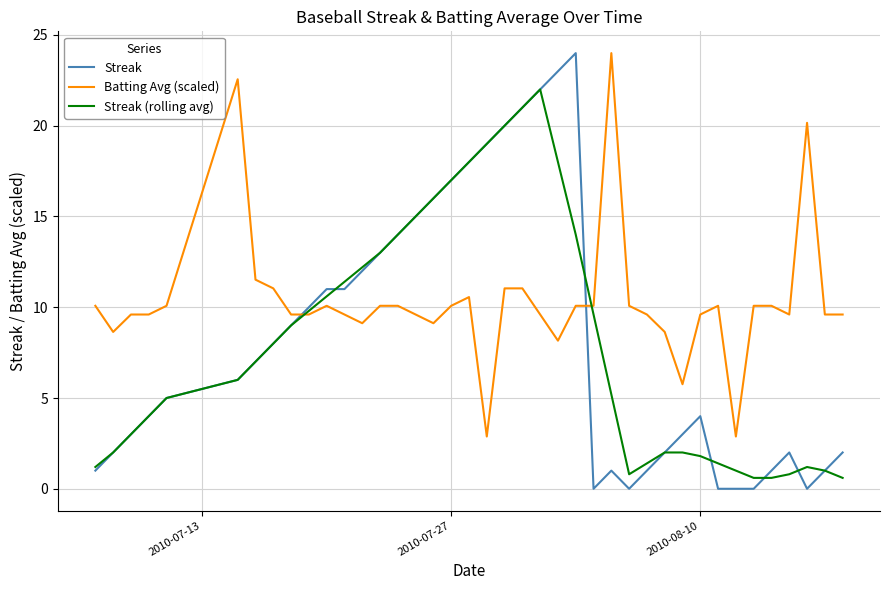

Which series has the largest total across all categories?

Batting Avg (scaled)